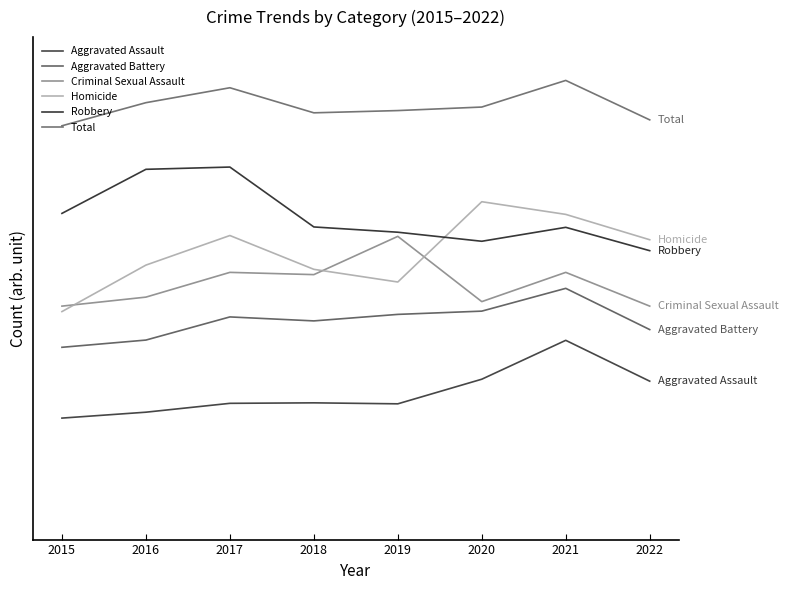

Where is the first local maximum for Criminal Sexual Assault?

2017